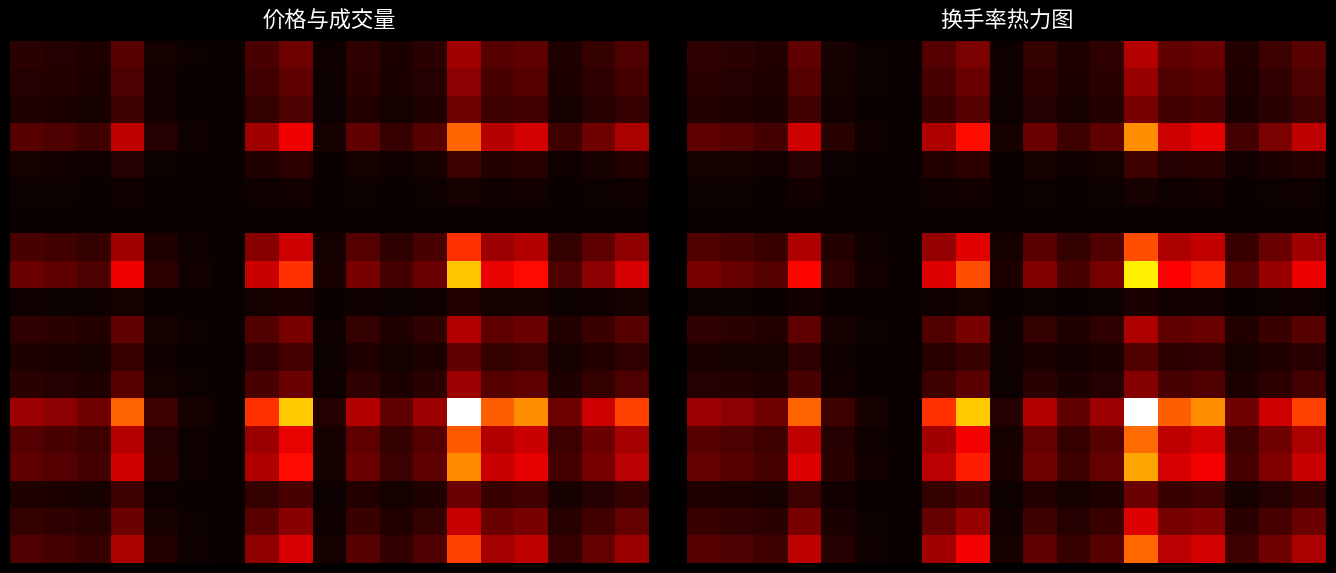

What is the greatest value displayed?

1.0